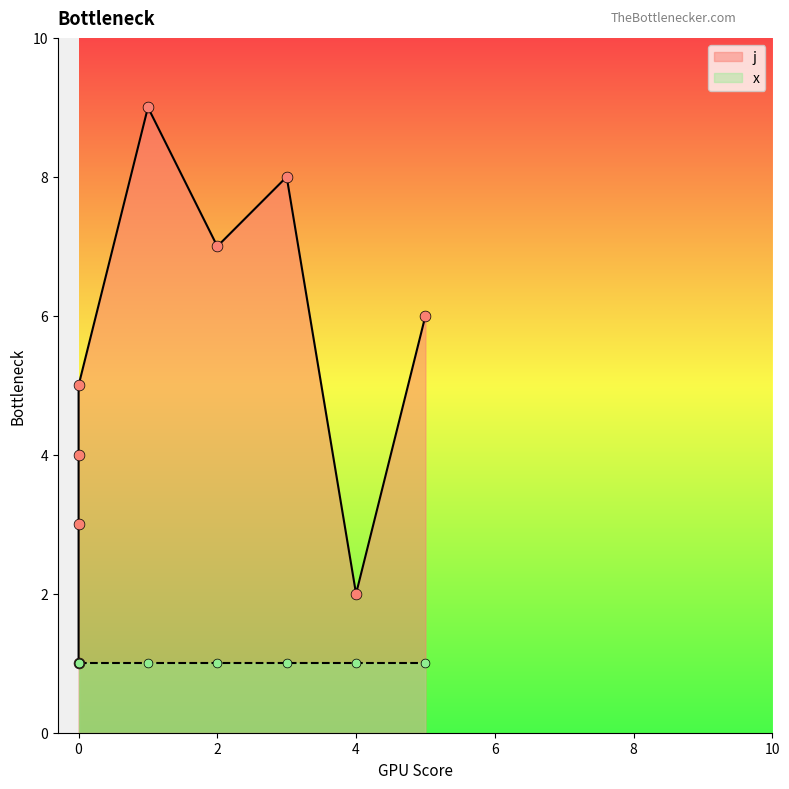

Between 0 and 1, which is larger?

1